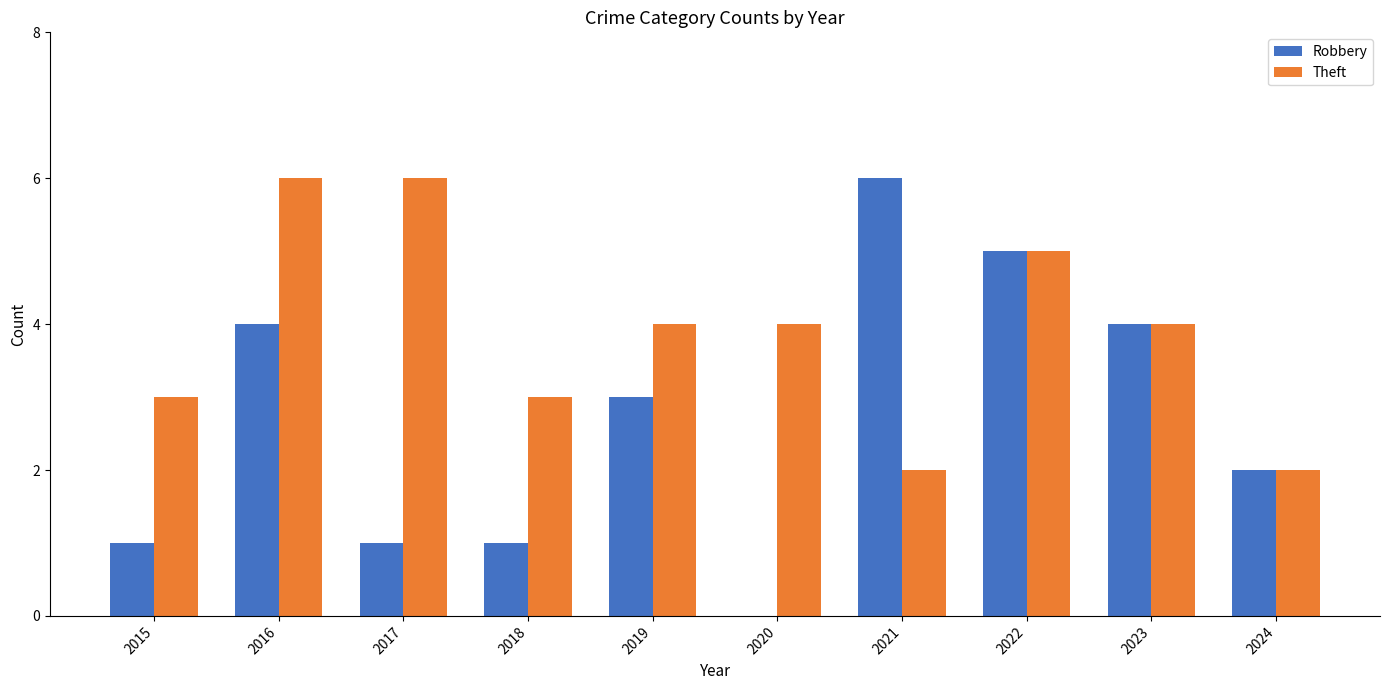

What is the sum of all Robbery values?

27